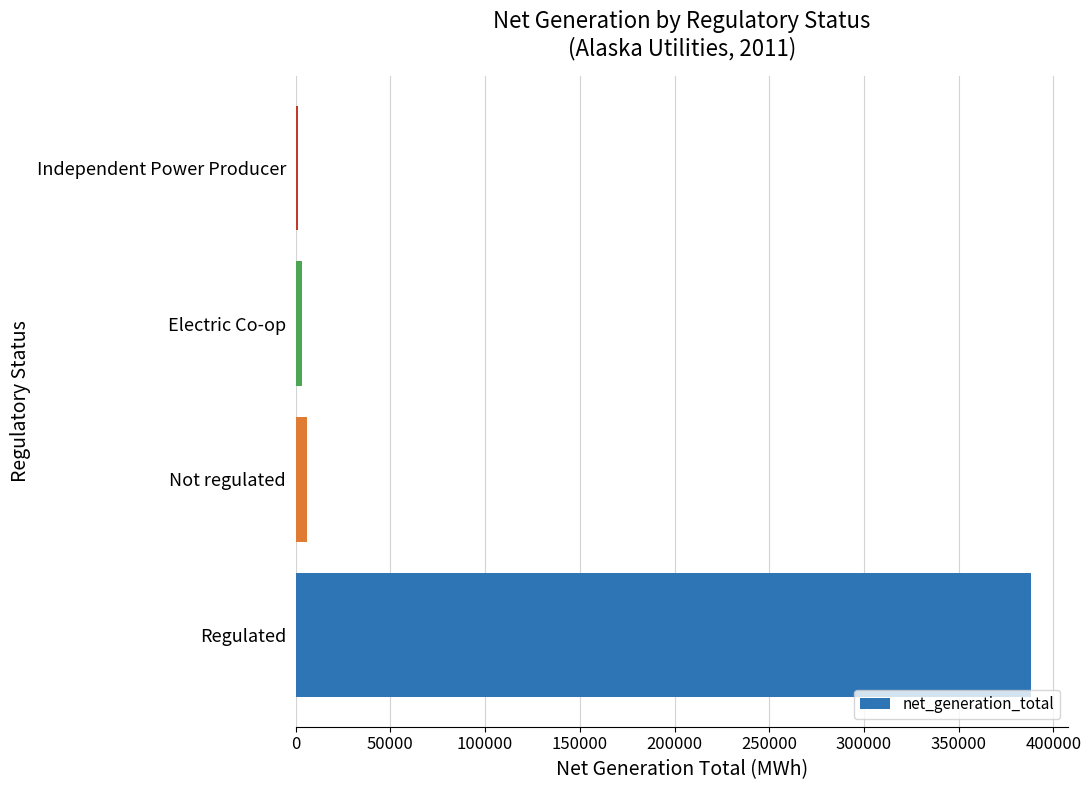

Reading bottom to top, what are all the values shown in this chart?

388222	6040	3224	1394